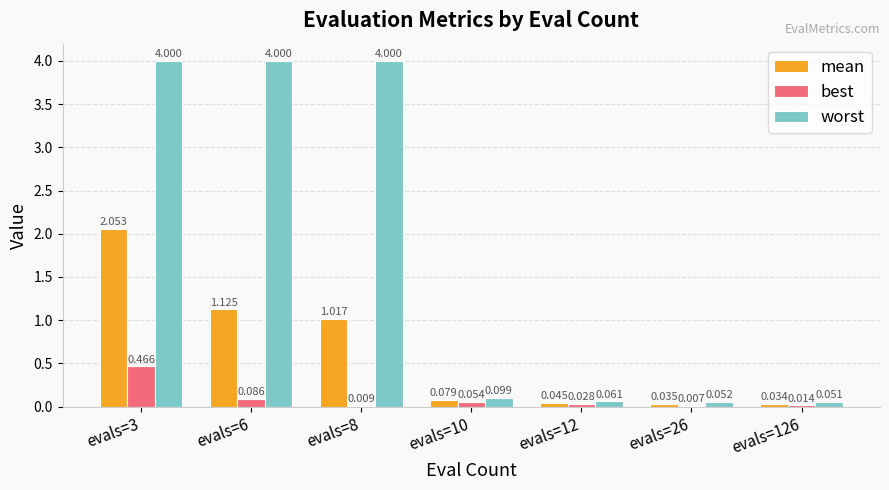

Which category has the highest value in the best series?

evals=3